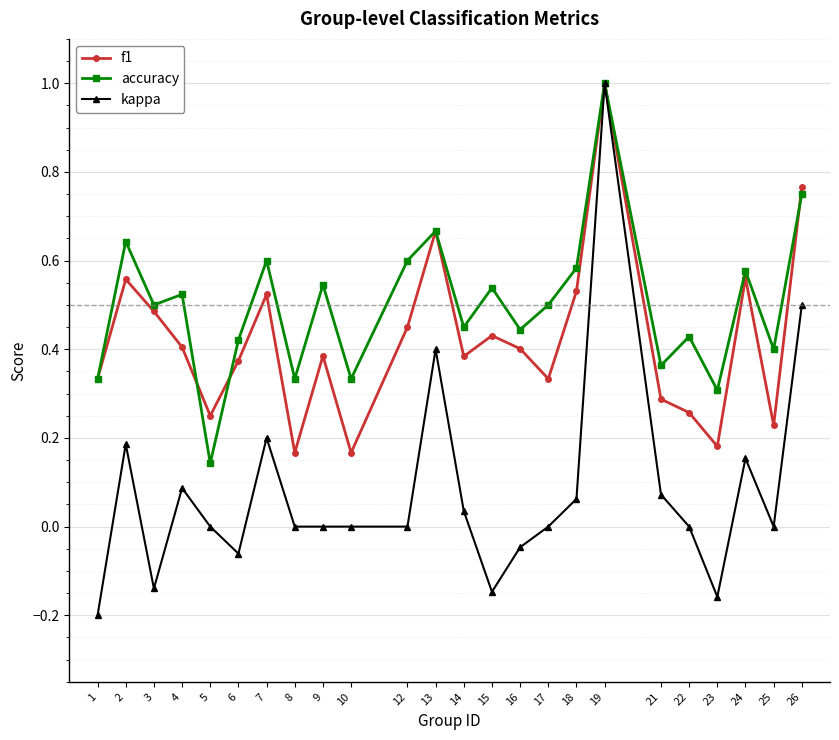

Which series has the largest total across all categories?

accuracy